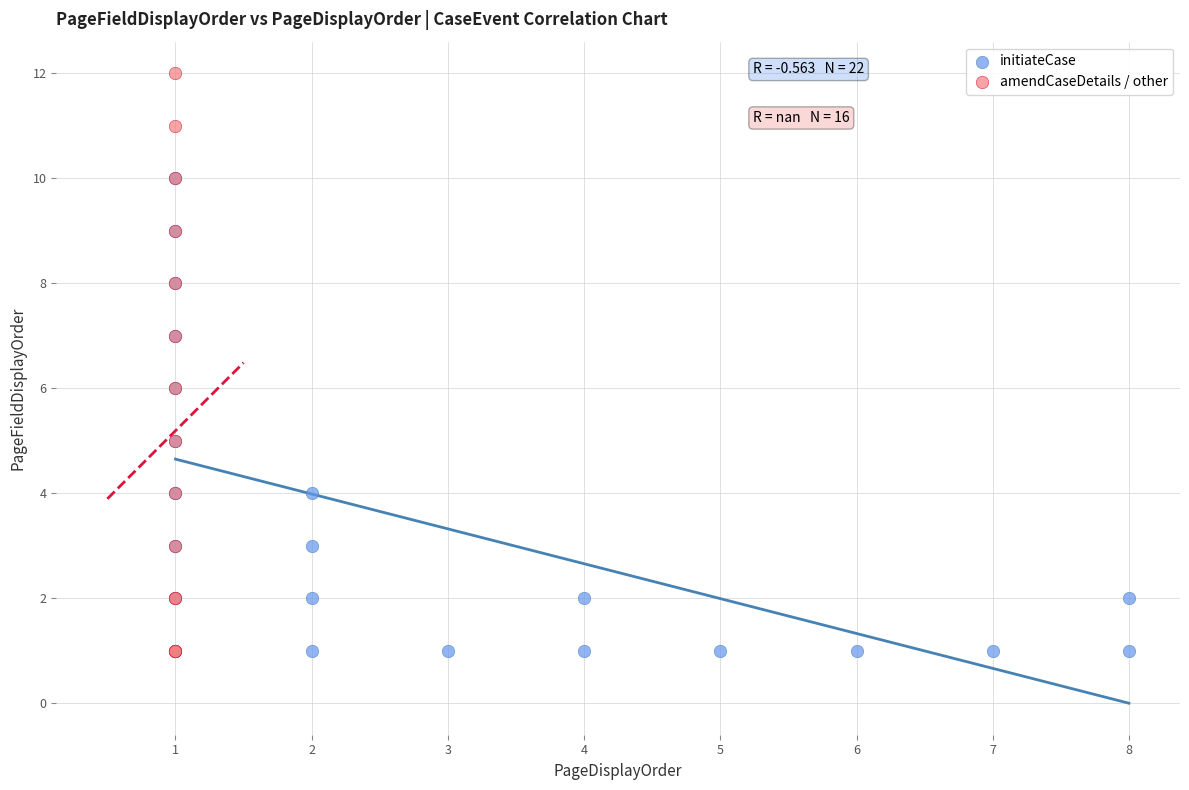

What are all the series names shown in the legend?

initiateCase, amendCaseDetails / other